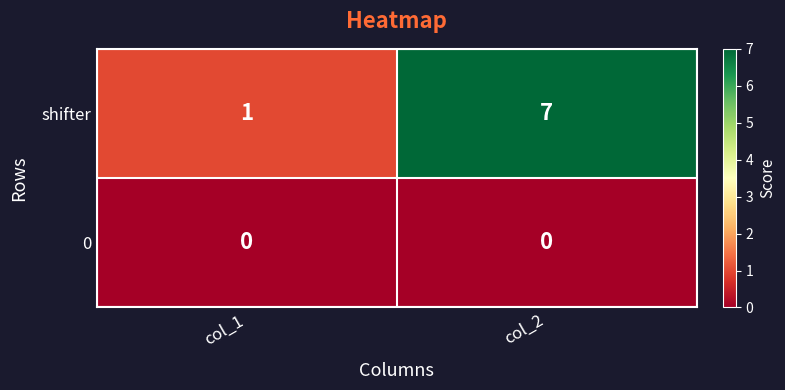

Is it true that shifter equals 7 at col_2?

True